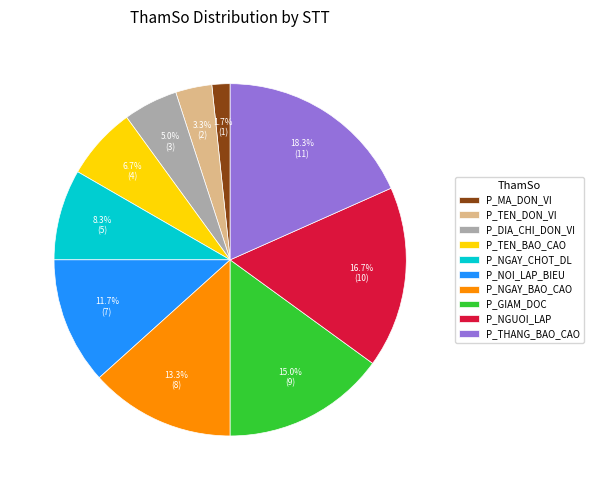

What percentage is the P_MA_DON_VI slice, to the nearest percent?

2%